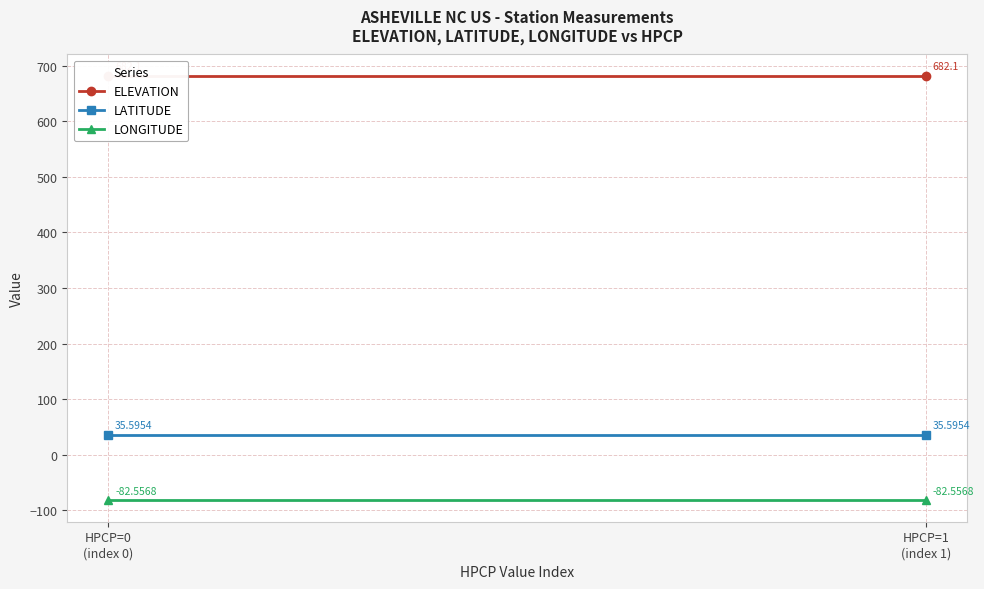

Rank the series by their average value, from lowest to highest.

LONGITUDE, LATITUDE, ELEVATION